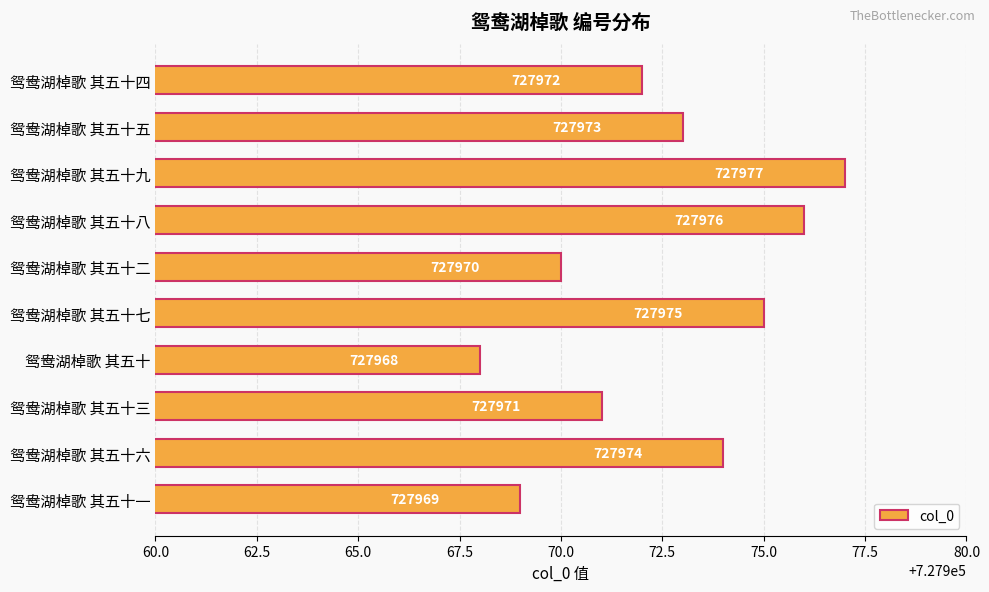

Which has a higher value, 鸳鸯湖棹歌 其五十 or 鸳鸯湖棹歌 其五十六?

鸳鸯湖棹歌 其五十六